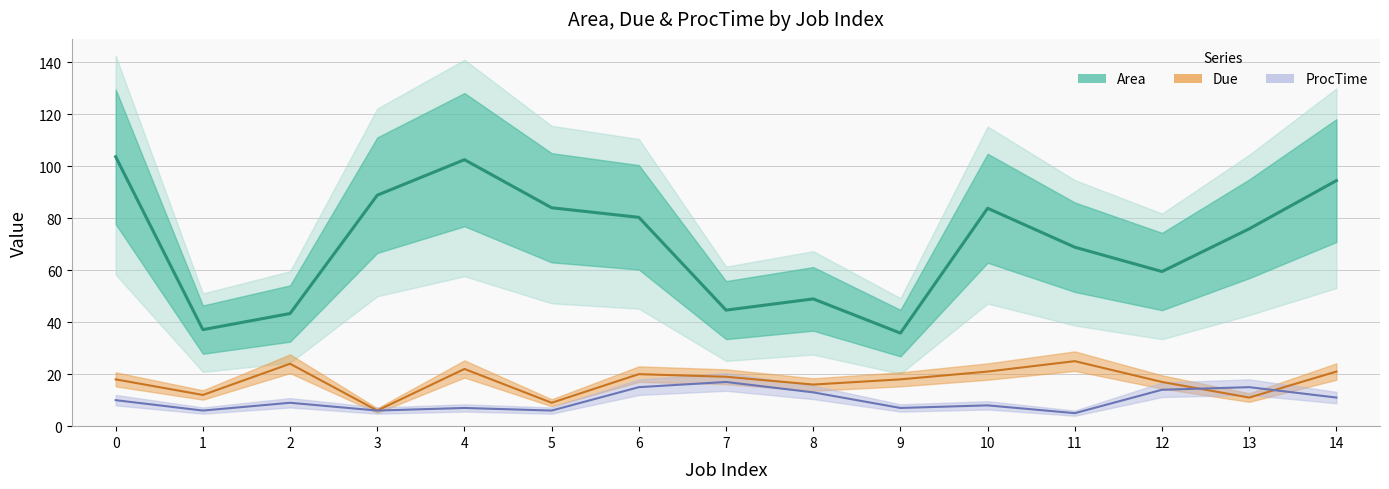

At which category does the chart reach its minimum across all series?

9